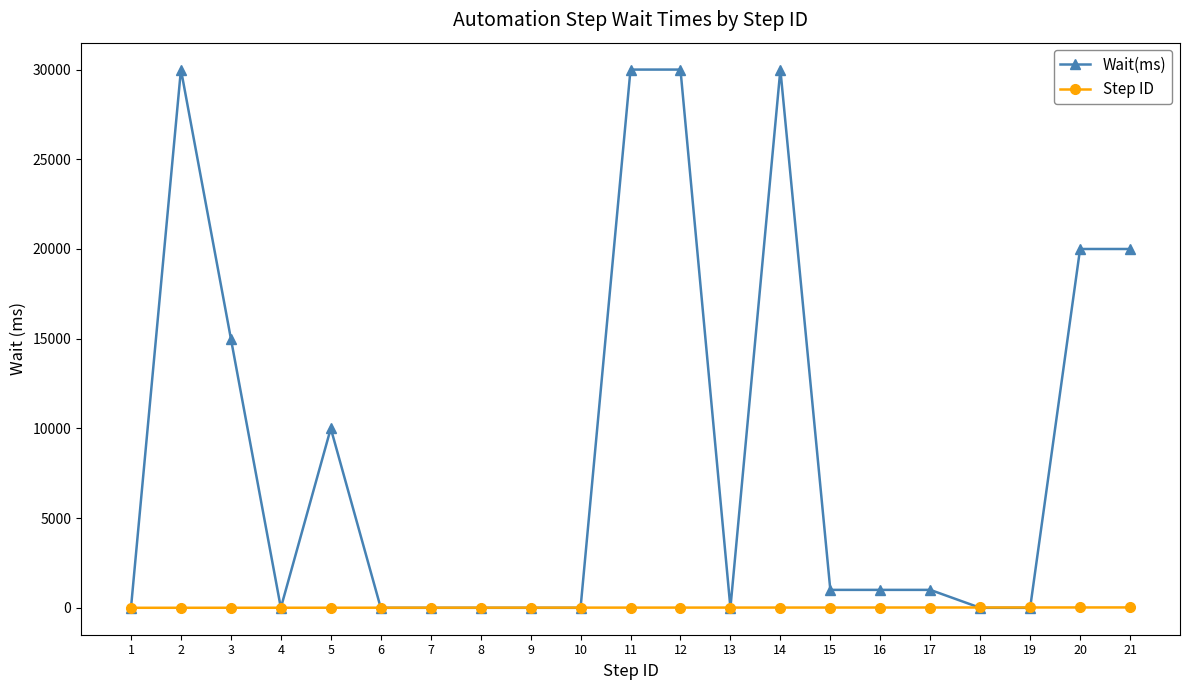

Which series has the largest total across all categories?

Wait(ms)